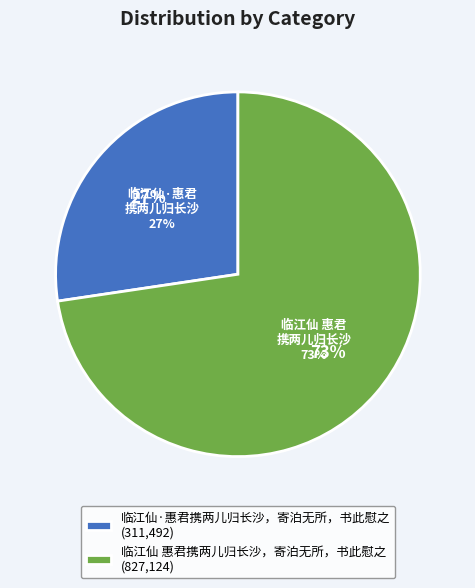

Is there any slice that represents more than half of the pie?

Yes